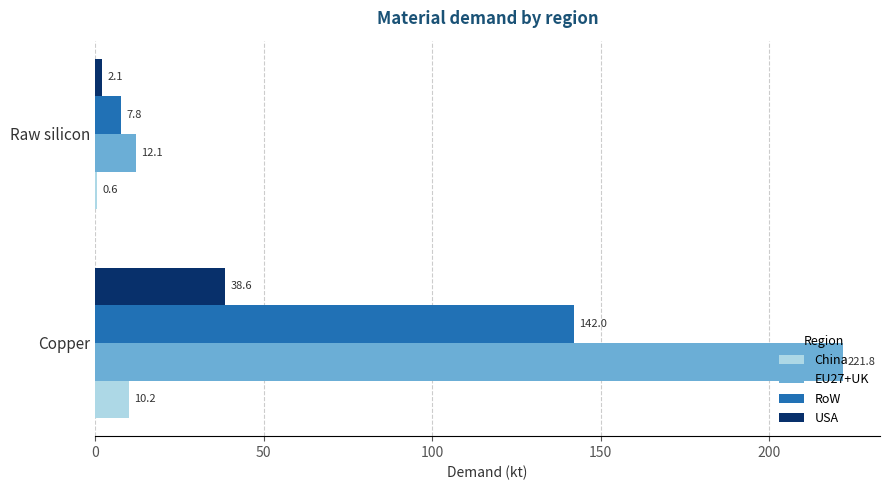

How many data points in EU27+UK are above 221?

1